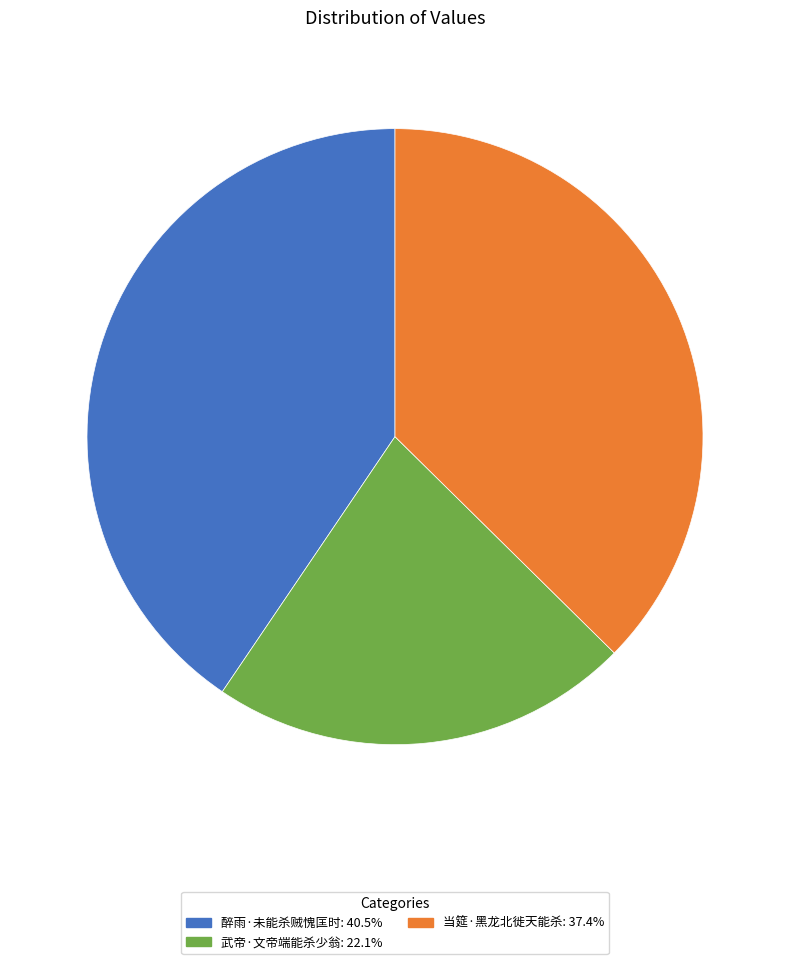

Does any single category account for the majority?

No